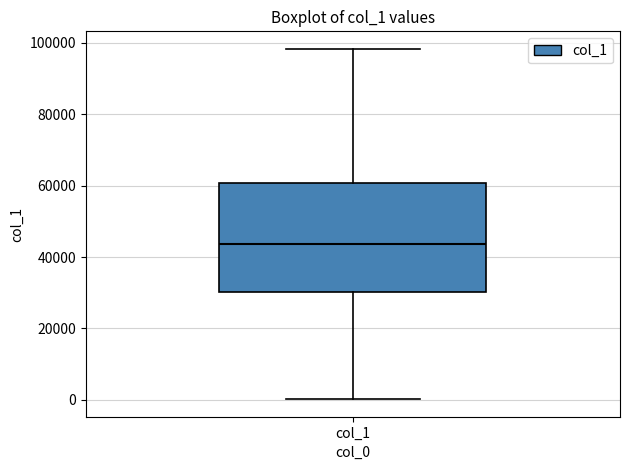

Where does the lower whisker of the box for col_1 end on the y-axis? The values are not printed on the chart, so give them approximately, as read against the axis.

0